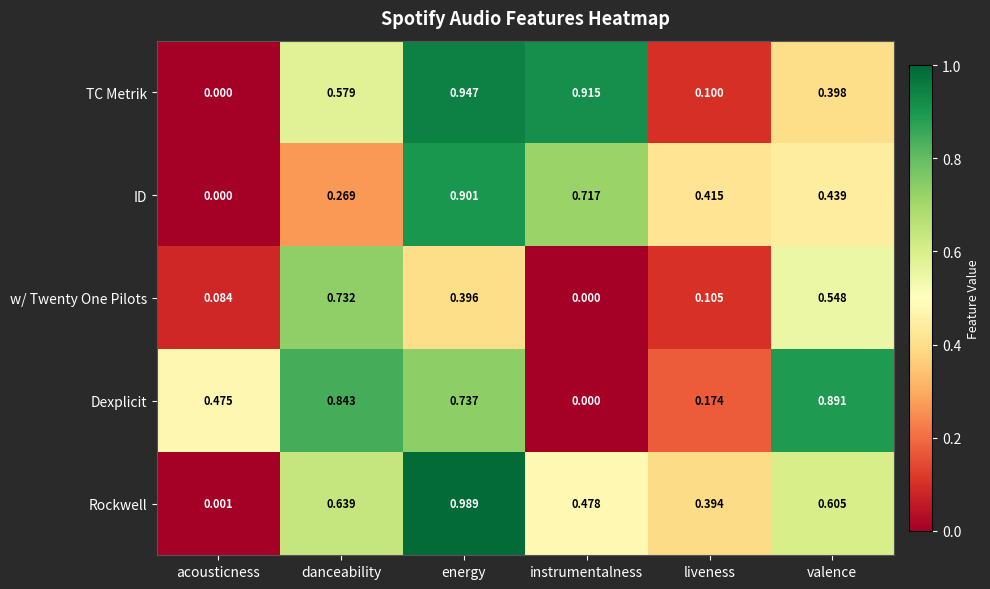

Which series has the largest total across all categories?

Dexplicit